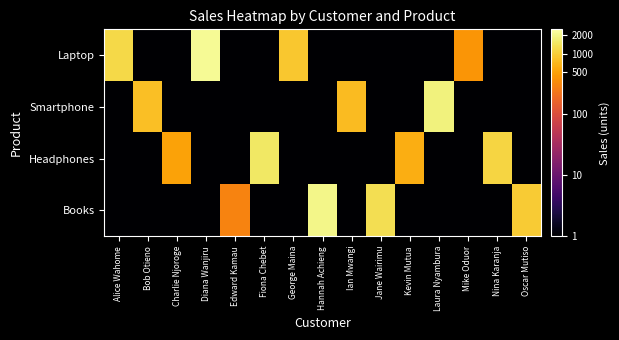

At which category is the sum across all series the highest?

Diana Wanjiru